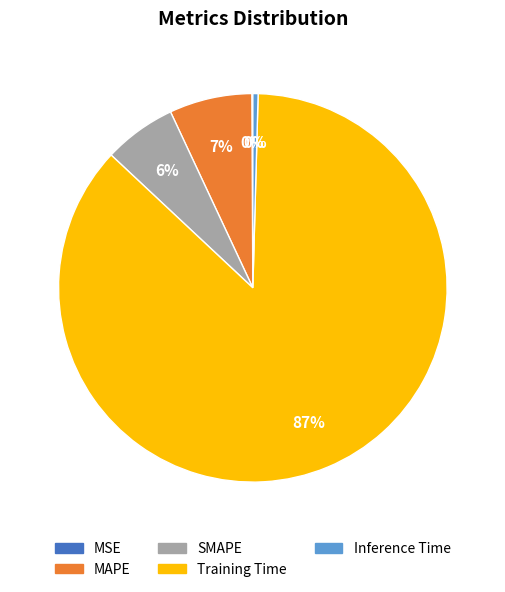

What is the largest slice in the pie chart?

Training Time